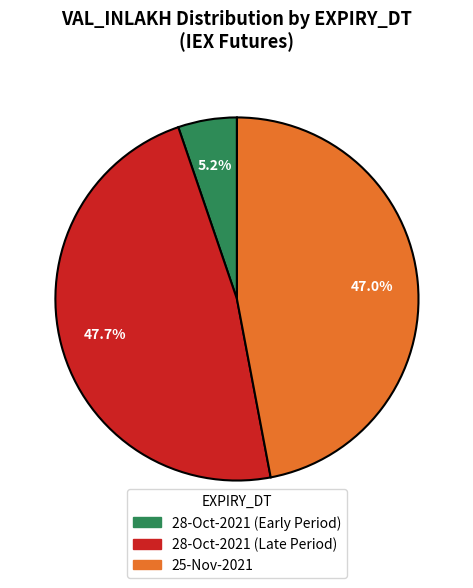

Is there any slice that represents more than half of the pie?

No